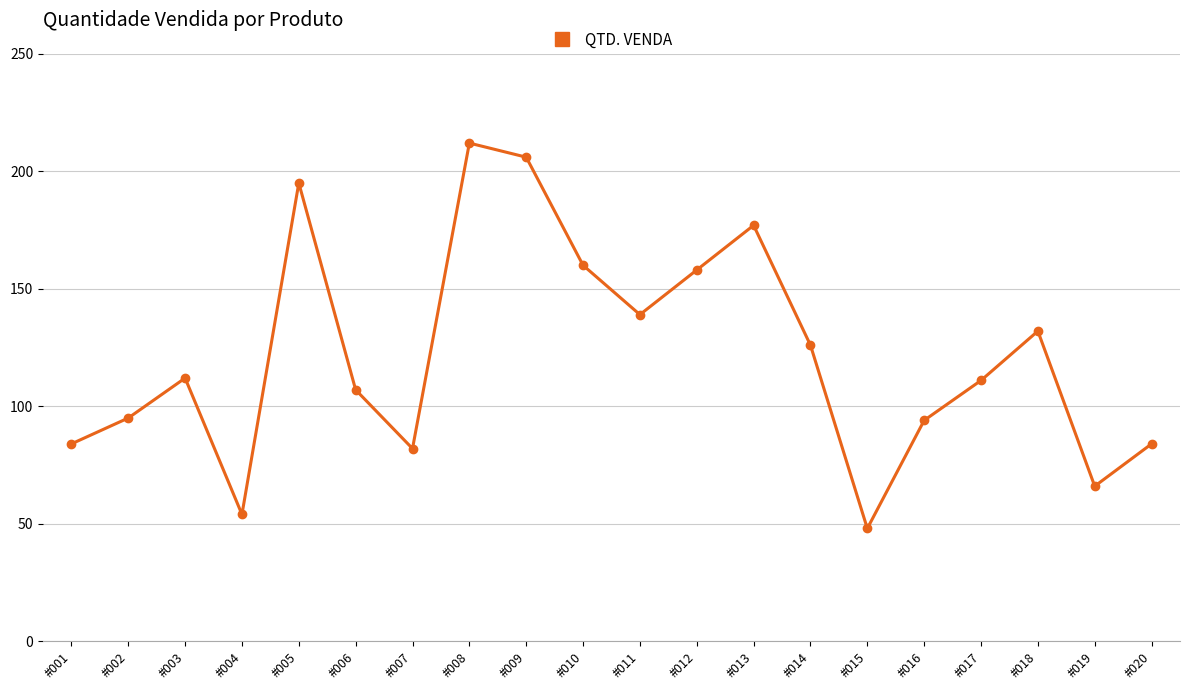

Does the chart display data point markers on the line(s)?

Yes